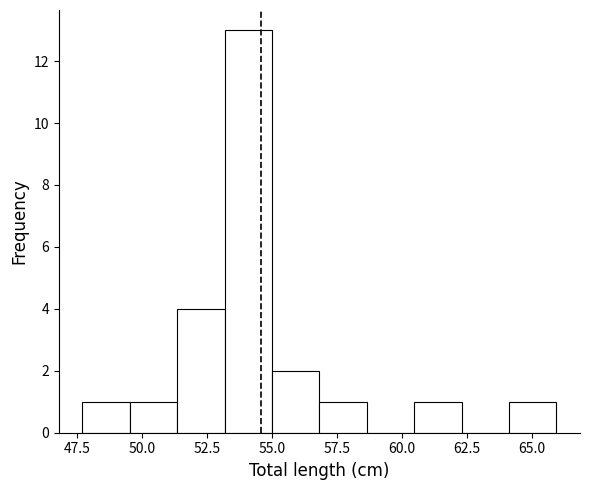

Read against the x-axis, roughly where is the centre of the tallest bar?

54.0